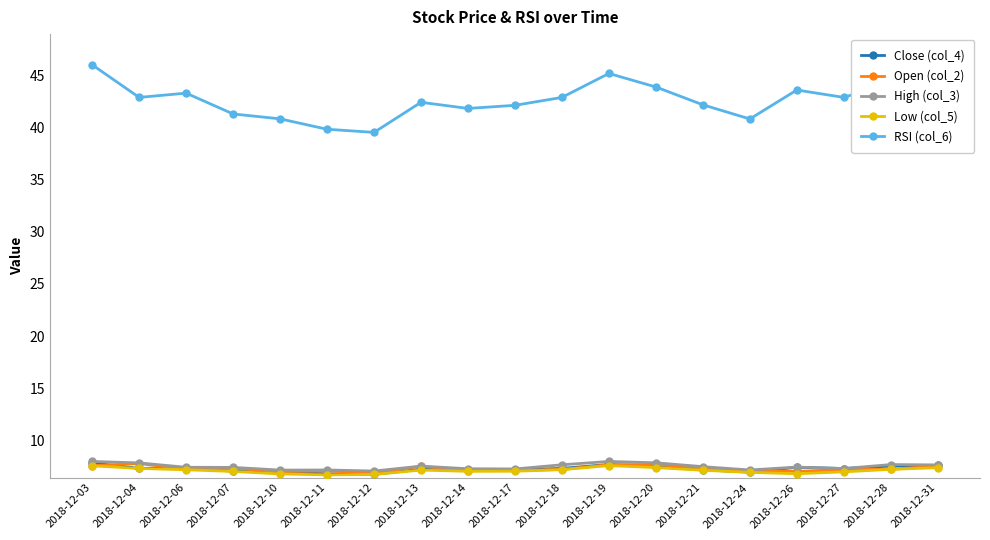

The Open (col_2) series shows 6.8 at 2018-12-12. True or false?

True